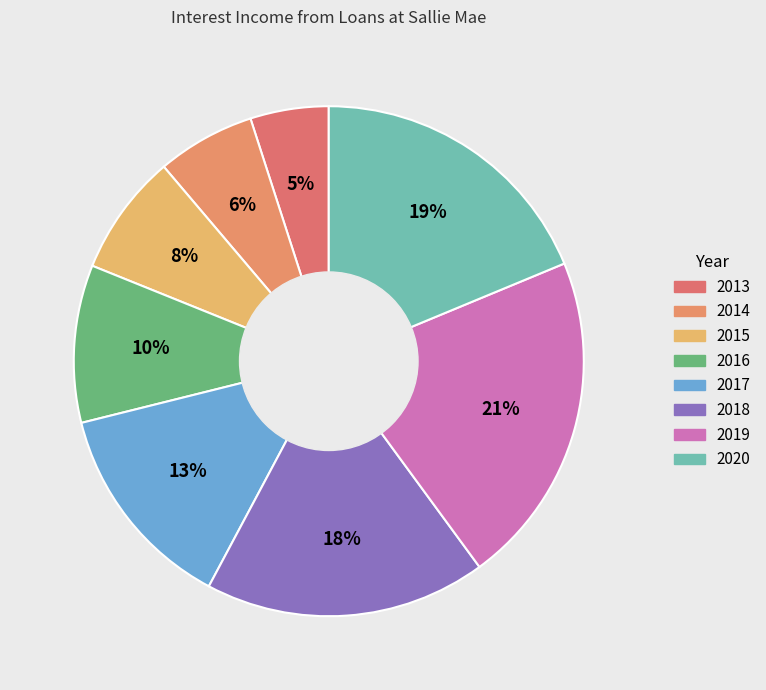

Is there any slice that represents more than half of the pie?

No